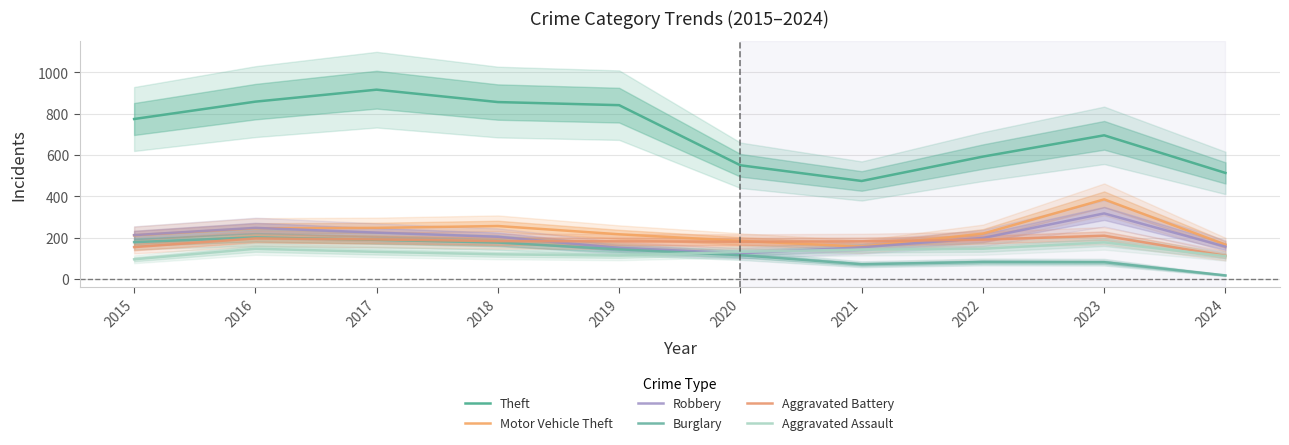

What is the difference between the maximum and minimum values in the Theft series?

442